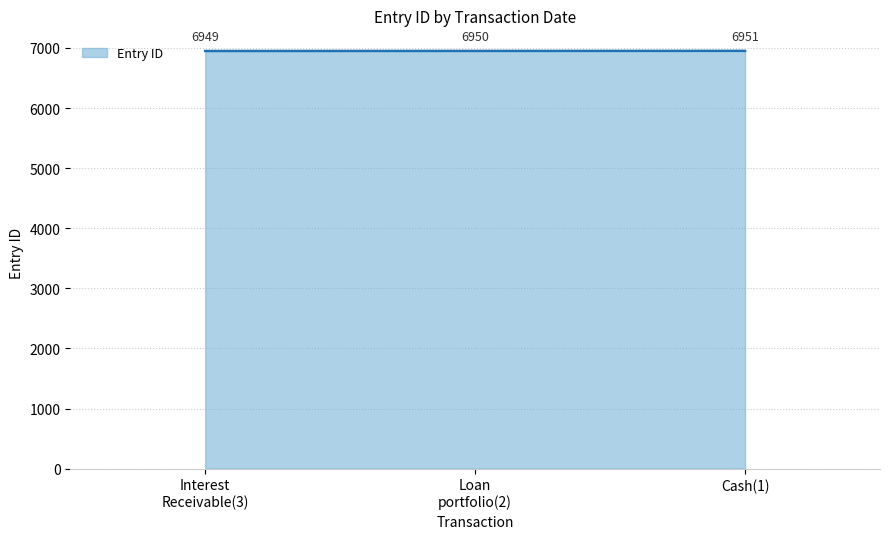

How many values are between 6949 and 6951?

3